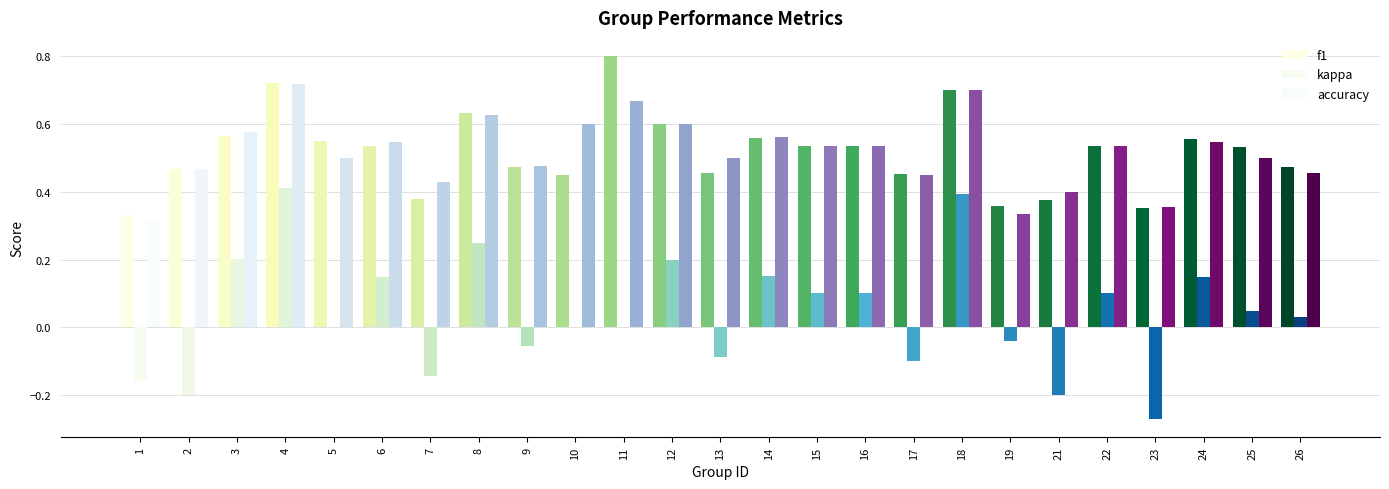

Does the chart contain stacked bars?

No